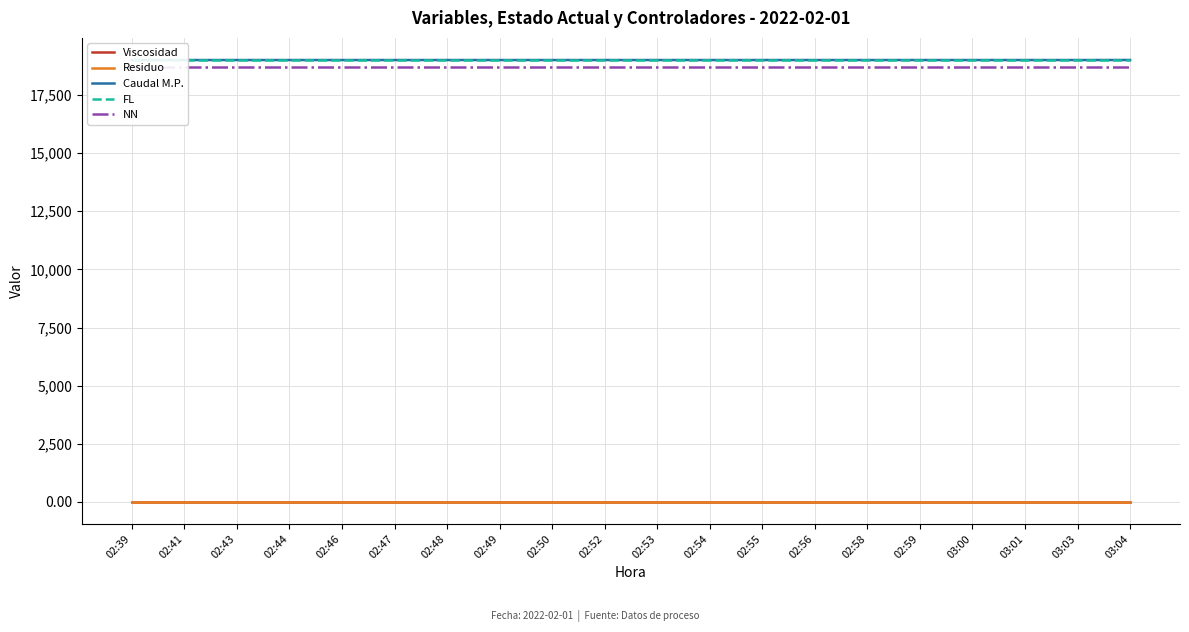

True or false: Caudal M.P. has more than 2 interior local peaks.

False